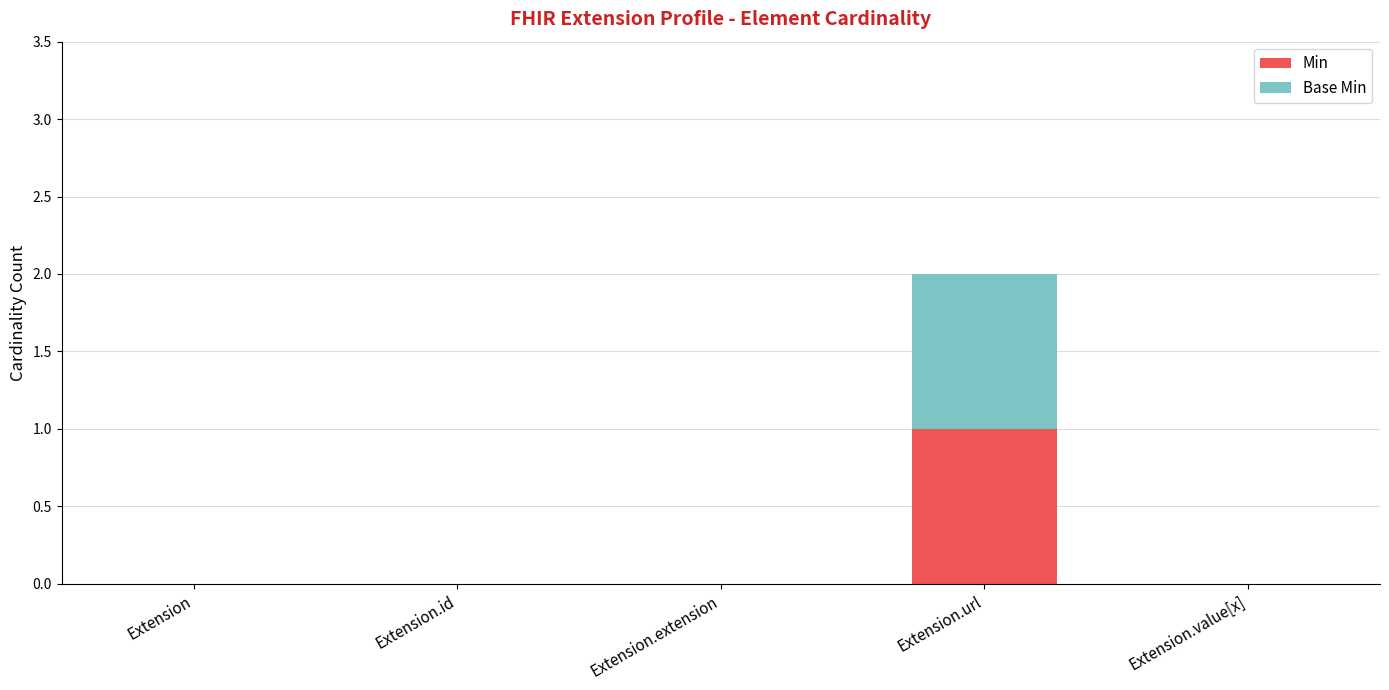

Are the bars grouped side by side (vs. stacked)?

No